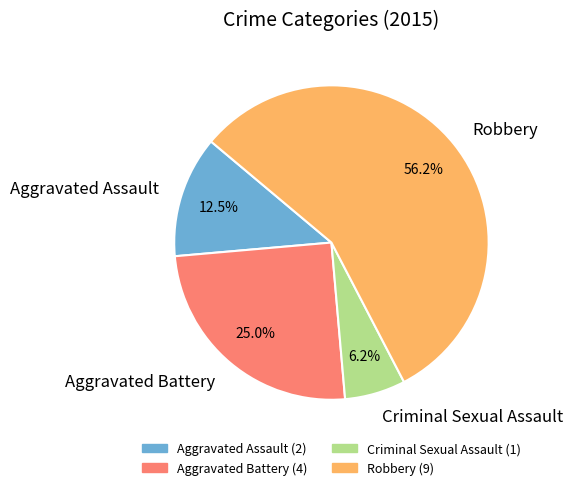

Between Aggravated Assault and Aggravated Battery, which is larger?

Aggravated Battery